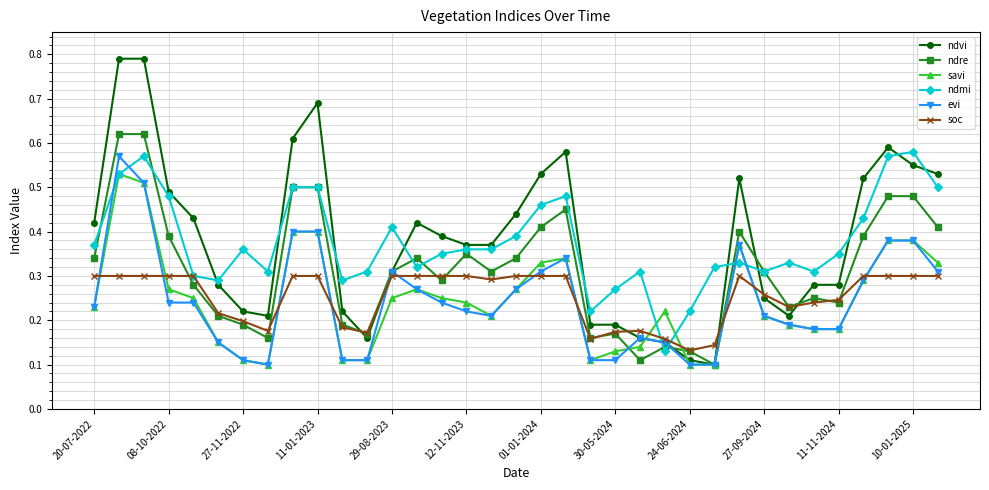

At how many categories does at least one series exceed 0?

35